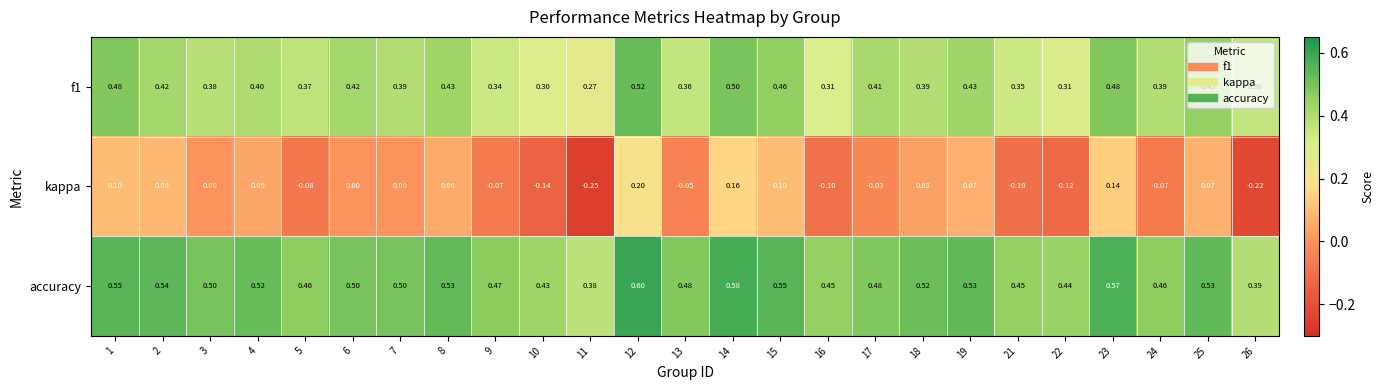

Is the value of kappa at 7 greater than the value of accuracy at 22?

No